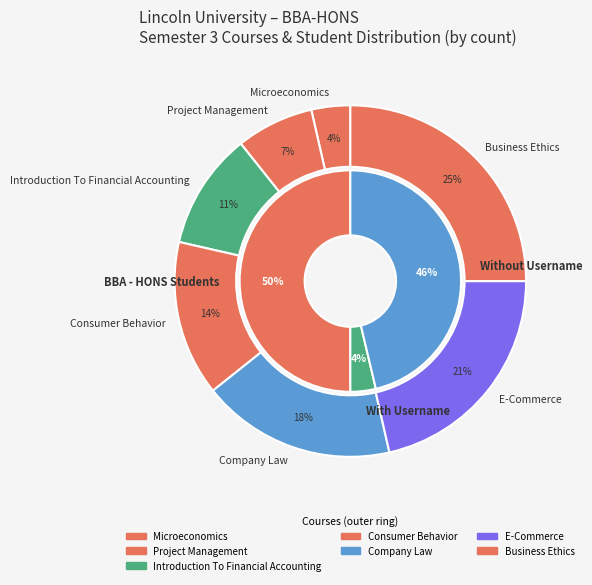

Which category has the smallest portion of the pie?

Microeconomics